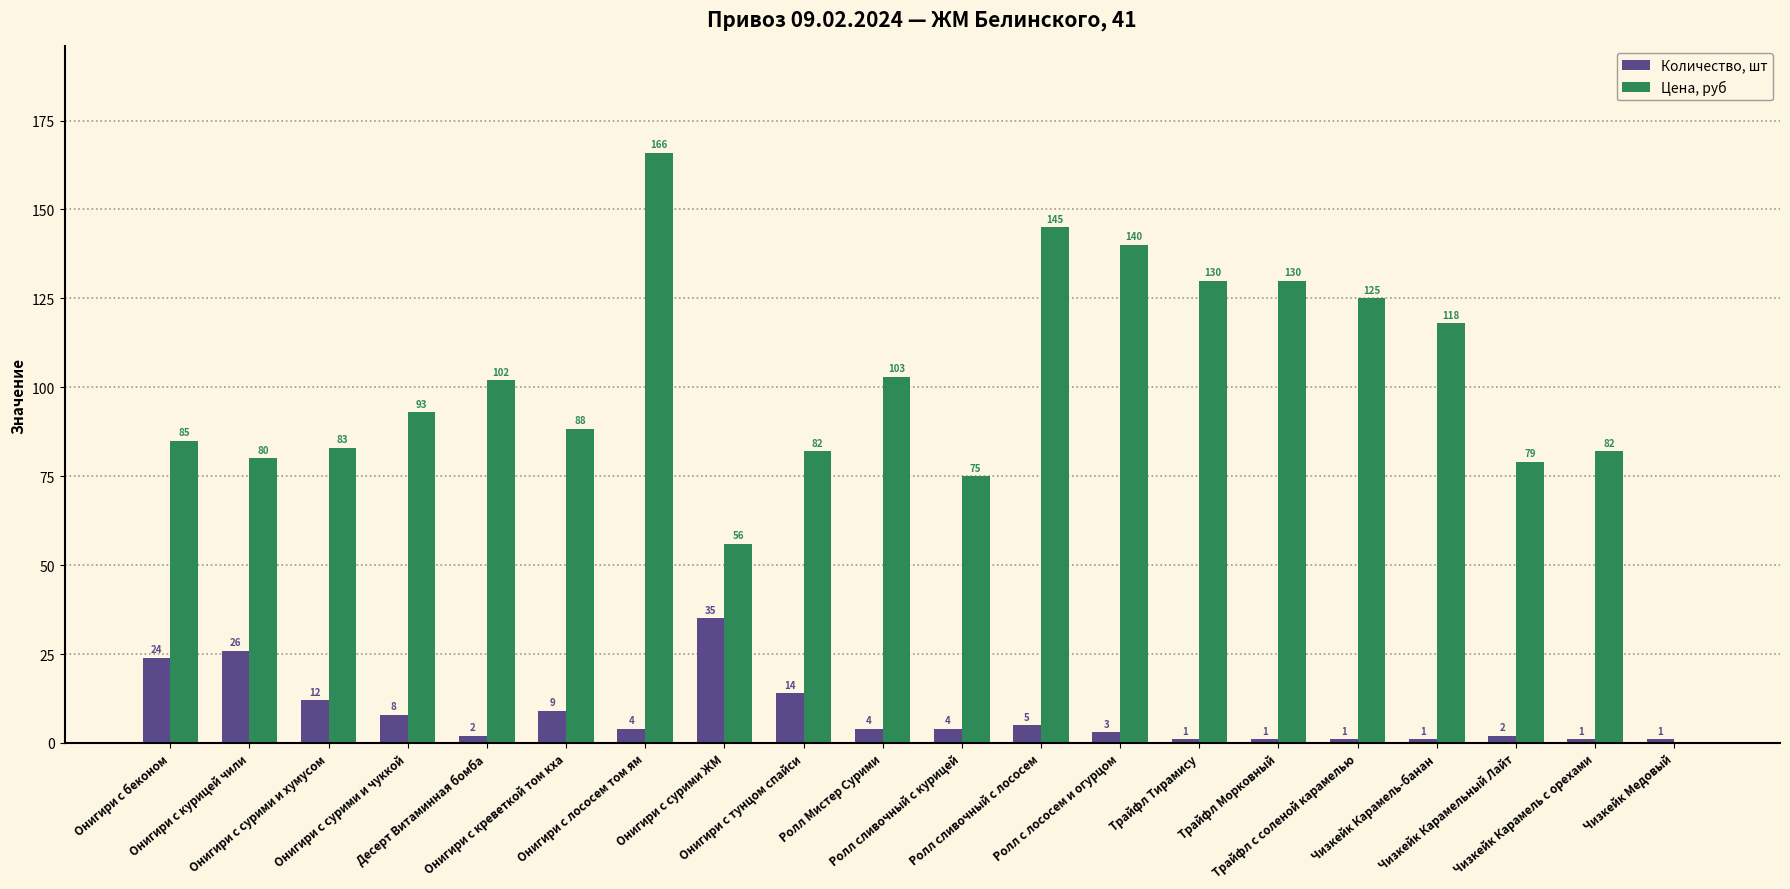

Count the number of categories in the chart.

20